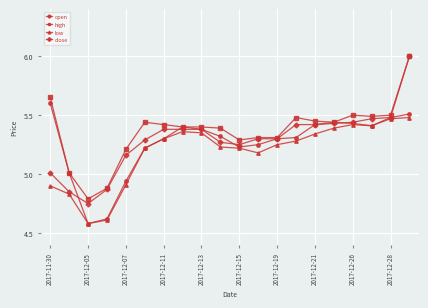

Which series has the widest spread of values?

close